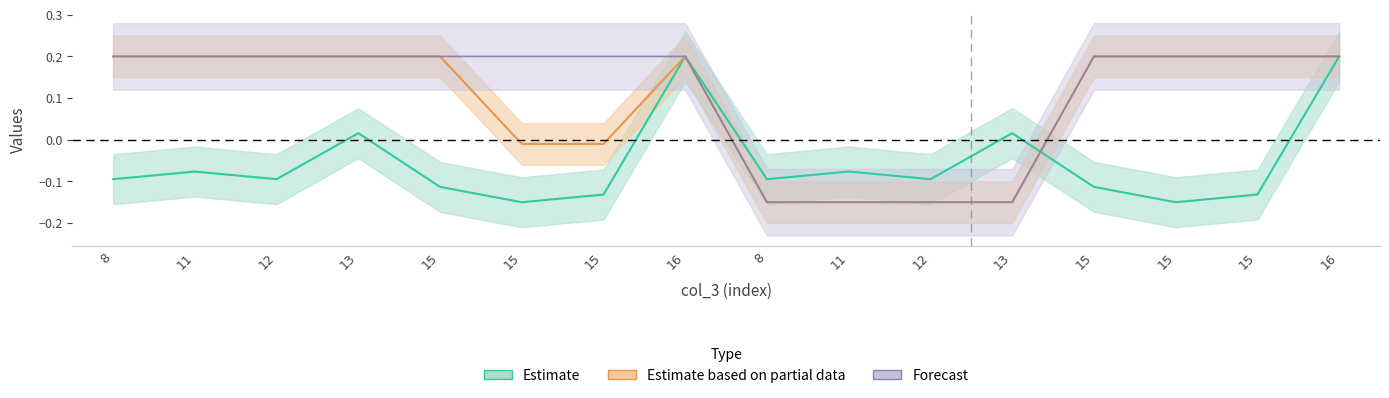

Is it true that col_6 equals 0.2 at 13?

True